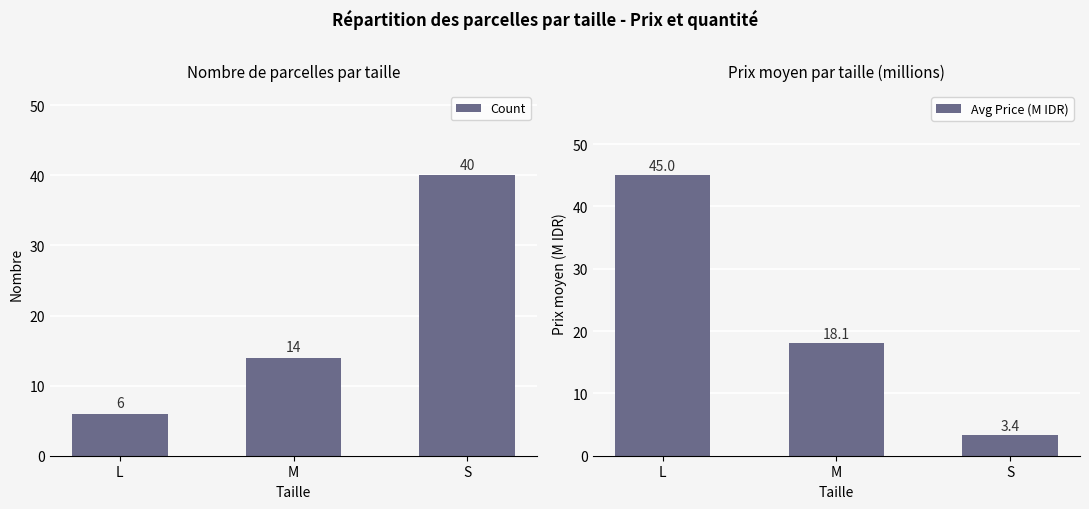

True or false: Avg Price (M IDR) has a value of 31.4 at M.

False